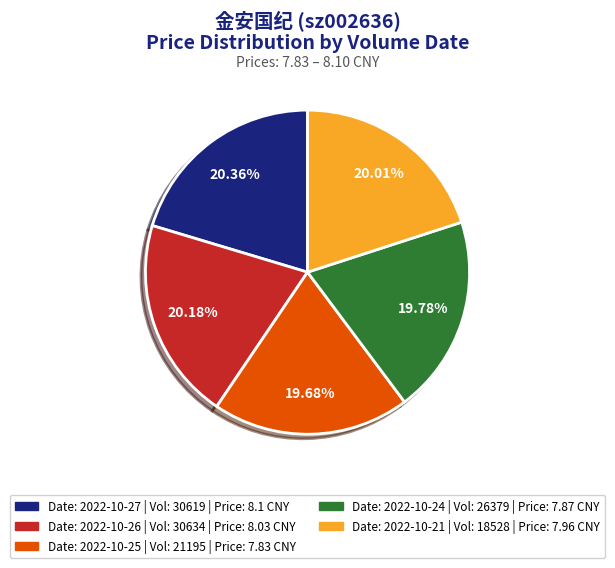

Is there any slice that represents more than half of the pie?

No